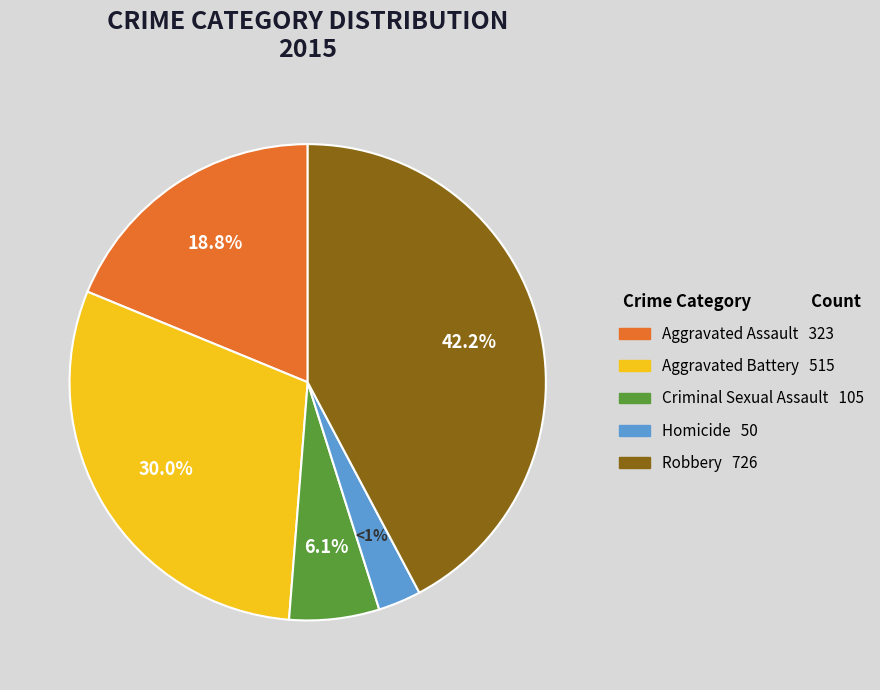

What is the change in value from Aggravated Battery to Homicide?

-465